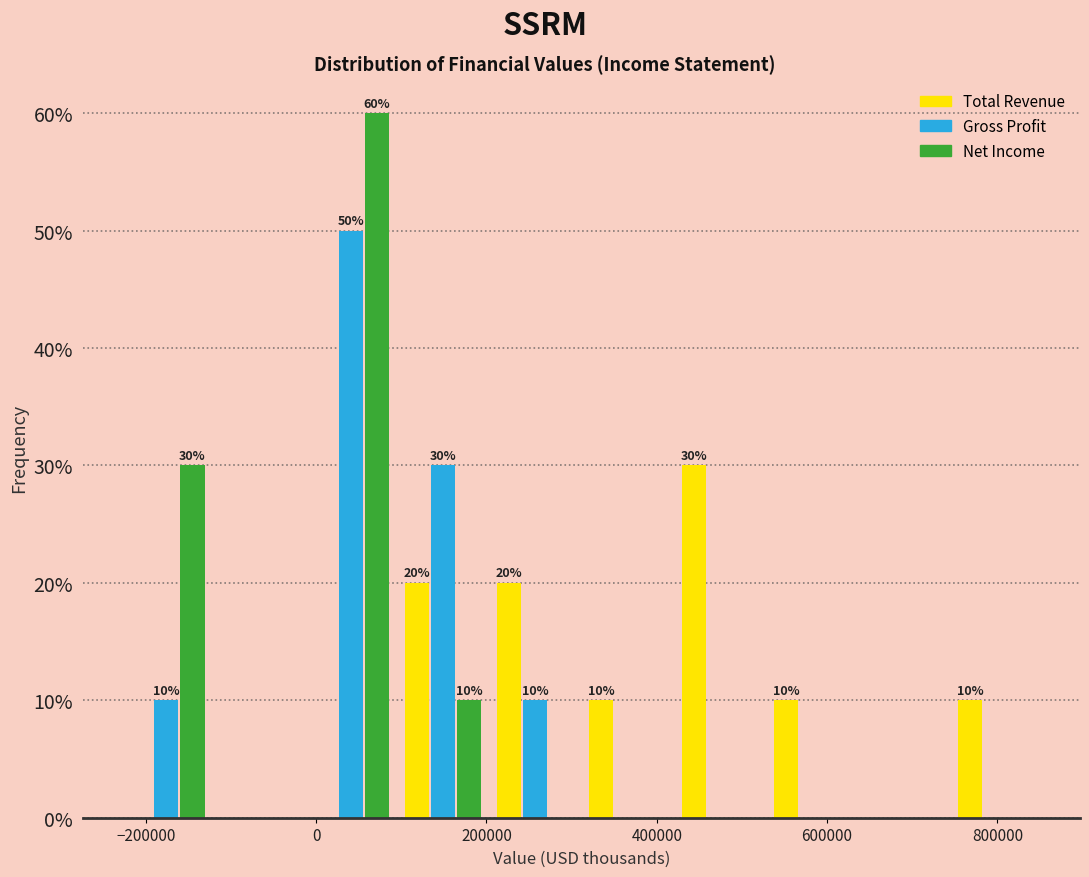

In the Net Income series, which range on the x-axis has the tallest bar?

-20000 to 100000